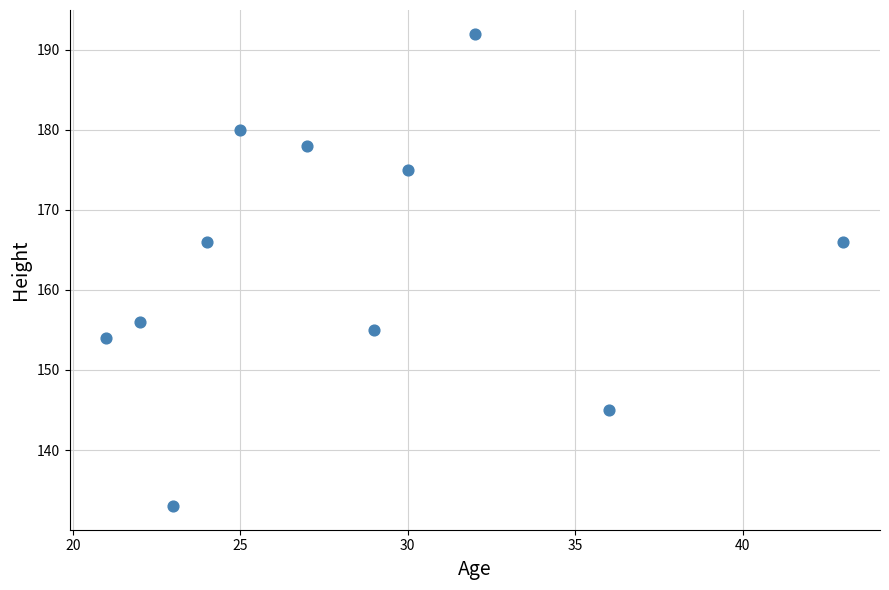

What is the range of Y values (max minus min)?

59